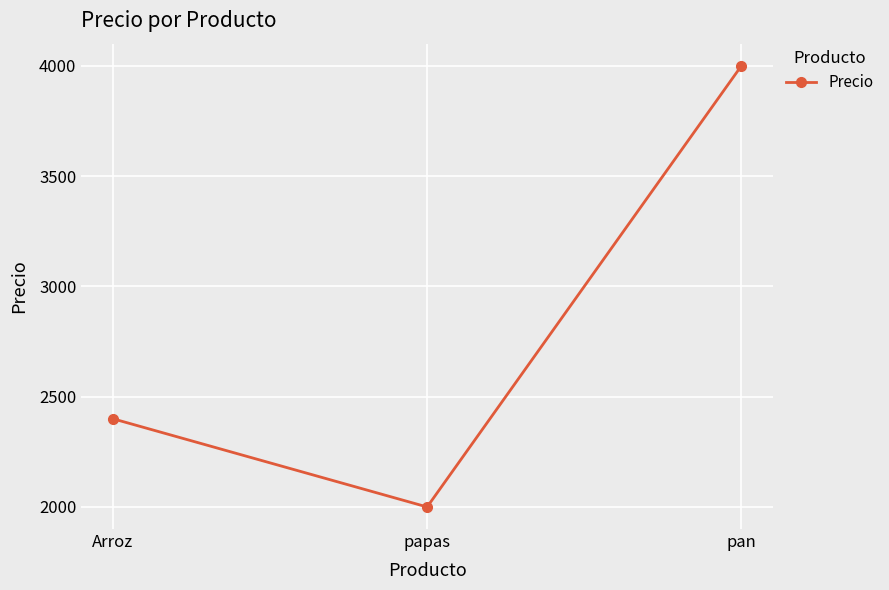

Approximately how many times larger is the value at Arroz compared to pan?

0.6